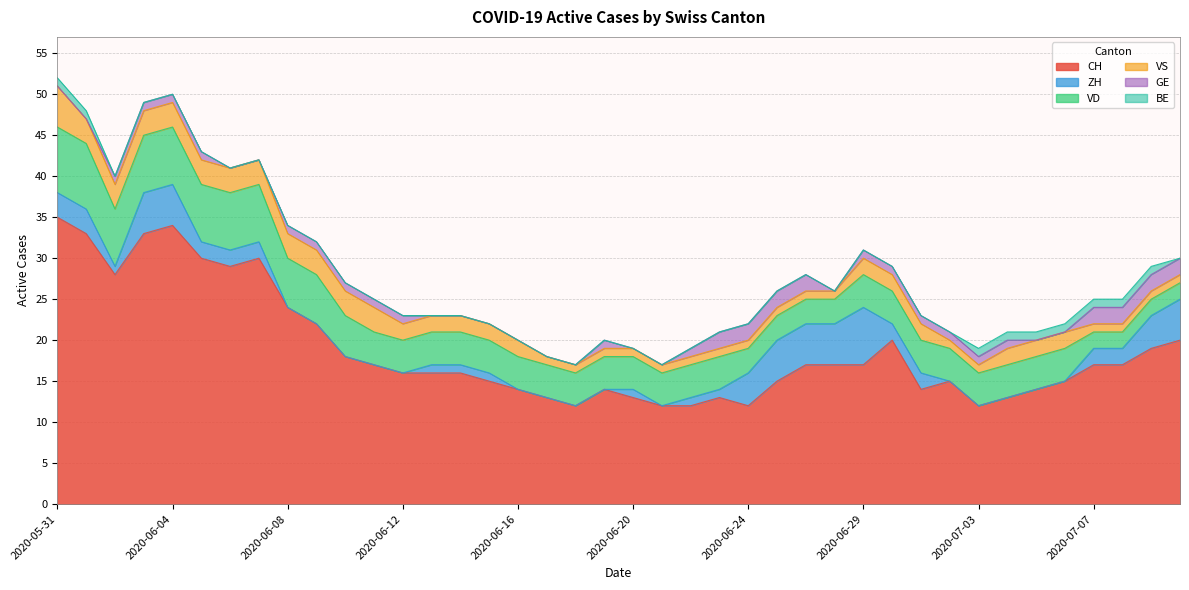

Between 2020-06-21 and 2020-06-24, which is larger?

2020-06-21